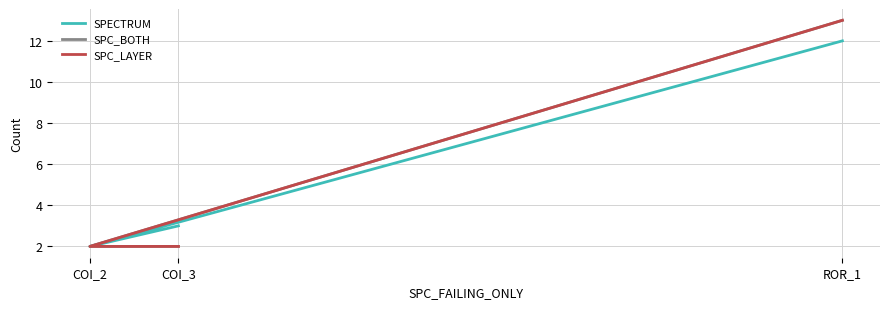

How many lines are shown in the chart?

3